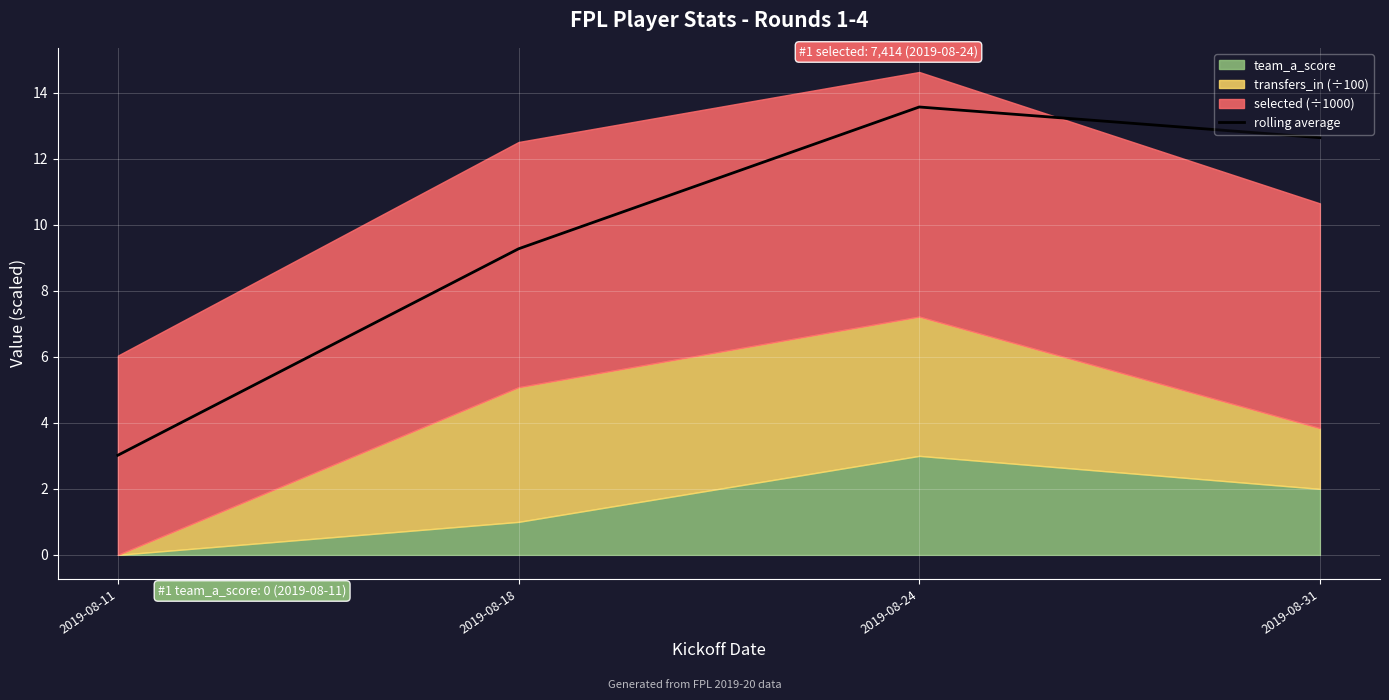

Rank the categories by value from lowest to highest.

2019-08-11, 2019-08-18, 2019-08-31, 2019-08-24